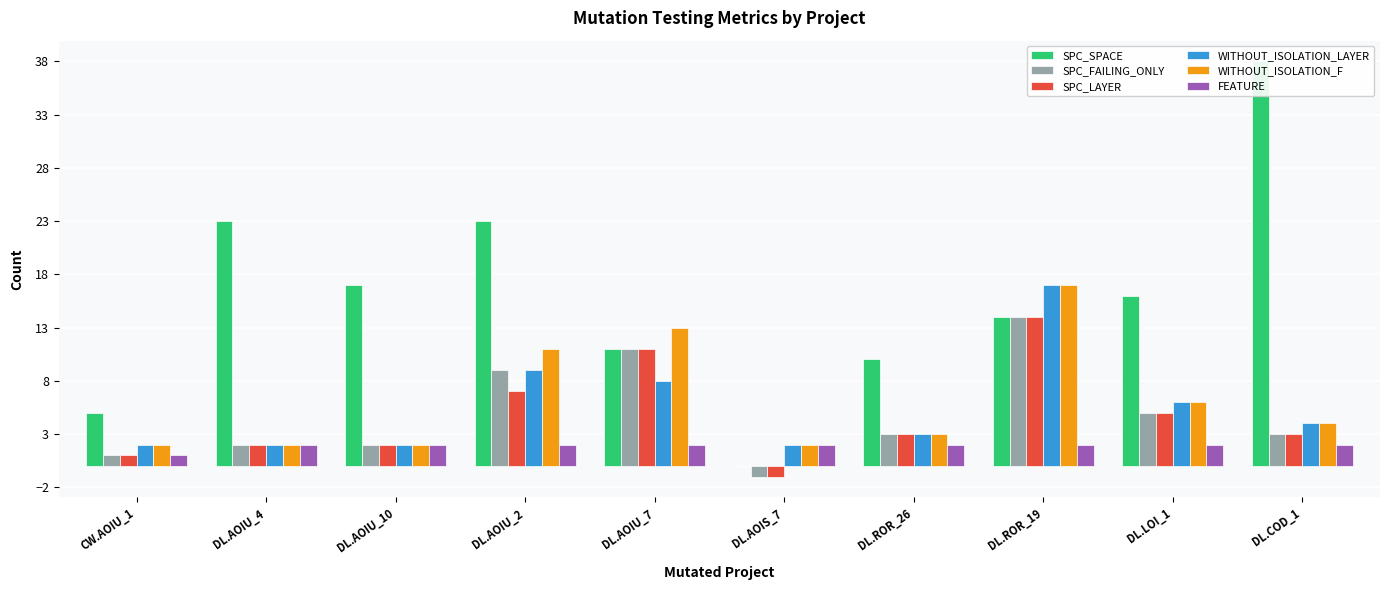

The SPC_SPACE series shows 4 at DL.ROR_19. True or false?

False